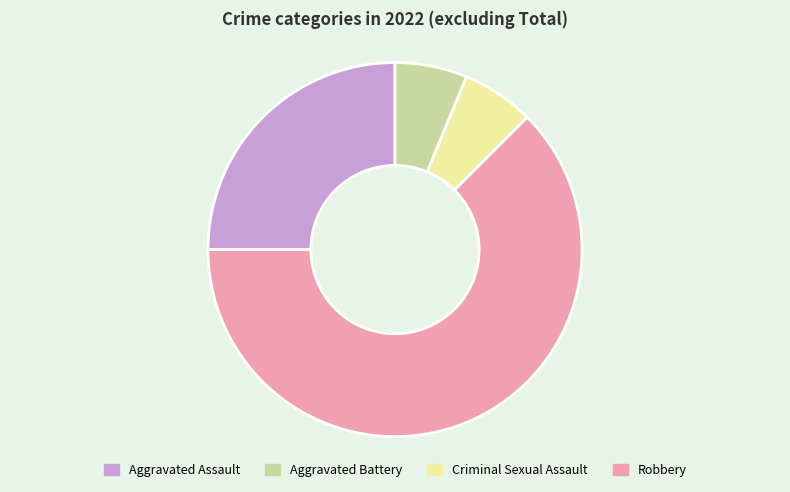

How many segments does this pie chart have?

4